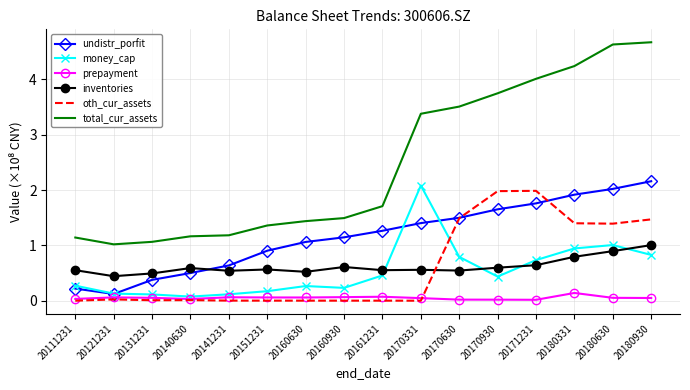

Which series has the widest spread of values?

total_cur_assets